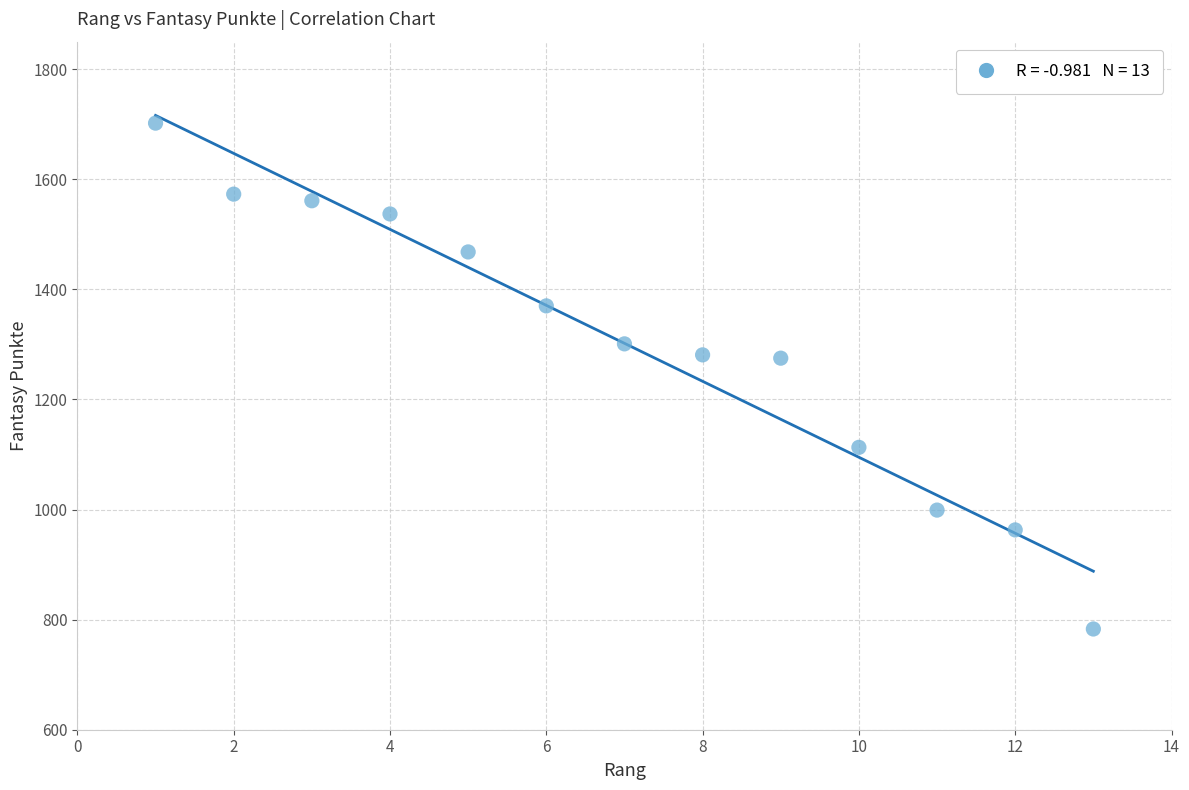

What is the range of X values (max minus min)?

12